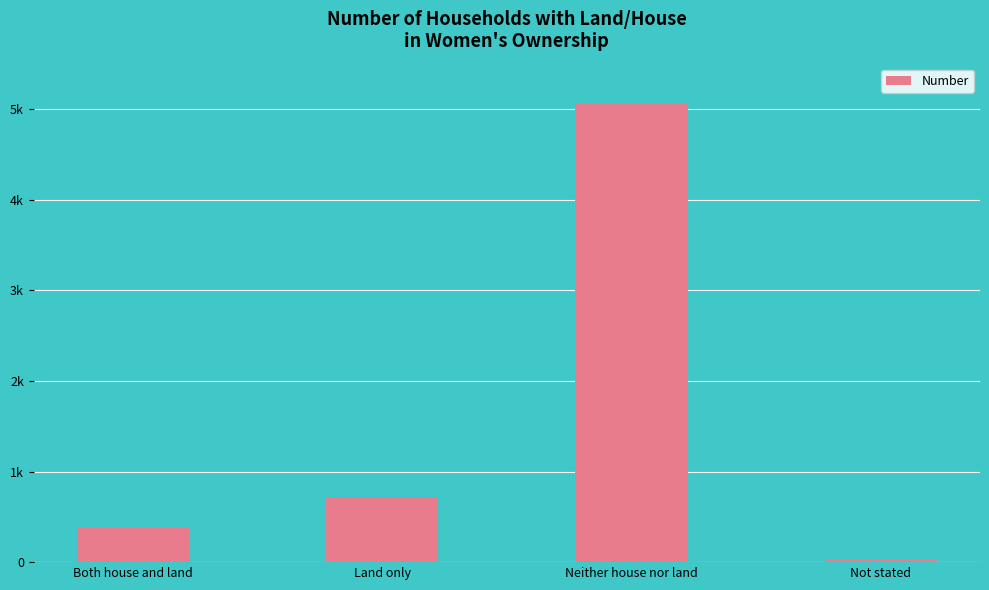

Are the bars horizontal?

No